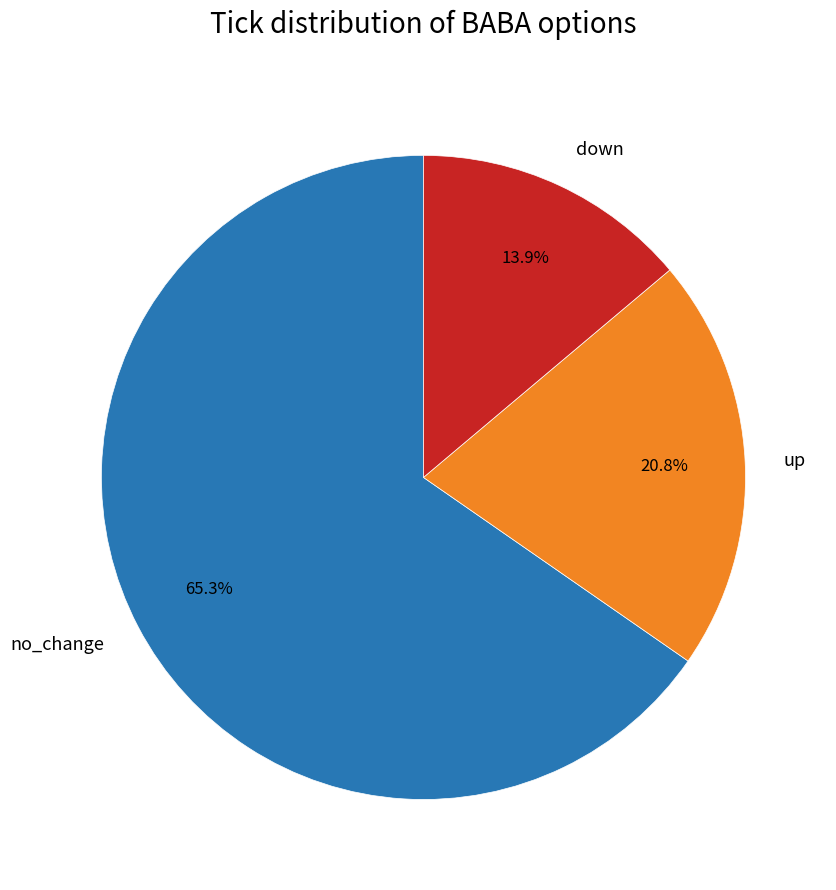

Is there a majority slice in this chart?

Yes